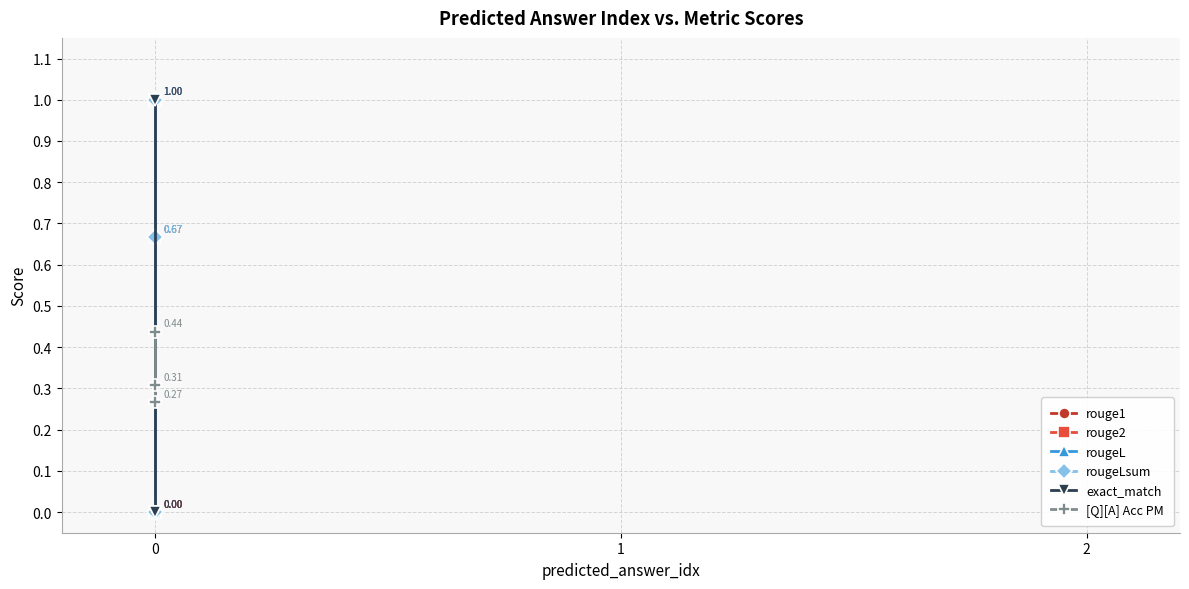

The rougeLsum series shows 0.0 at 0. True or false?

True